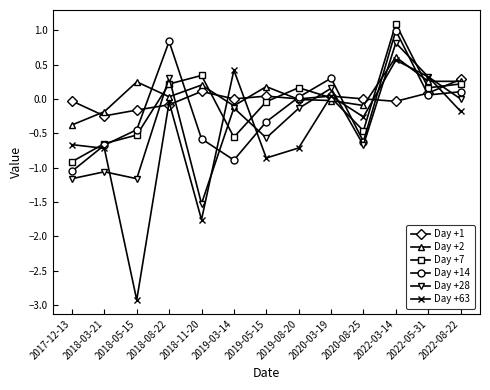

What are all the series names shown in the legend?

Day +1, Day +2, Day +7, Day +14, Day +28, Day +63